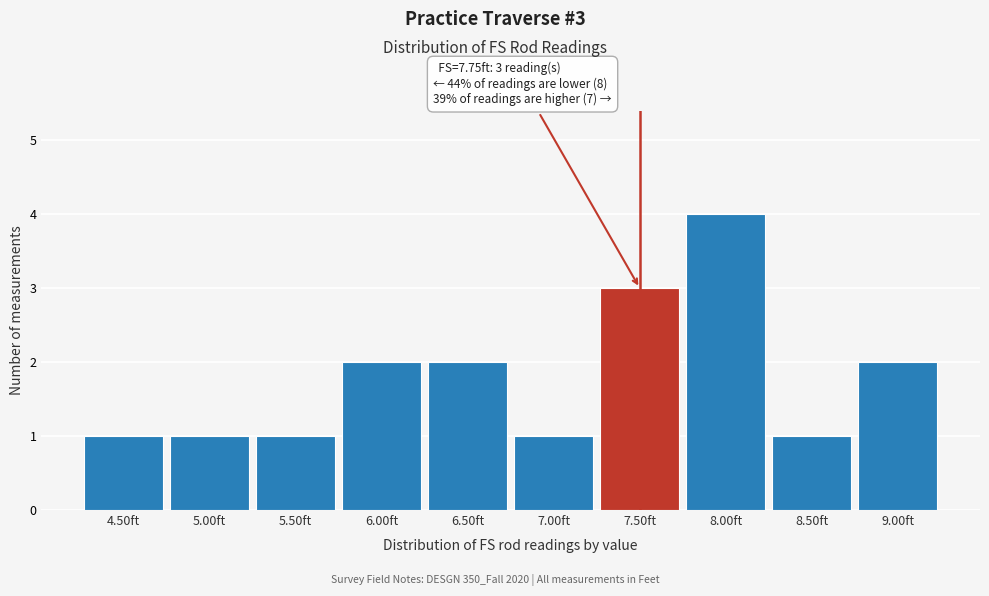

Reading left to right, transcribe all the data shown in this chart.

4.50ft=1	5.00ft=1	5.50ft=1	6.00ft=2	6.50ft=2	7.00ft=1	7.50ft=3	8.00ft=4	8.50ft=1	9.00ft=2